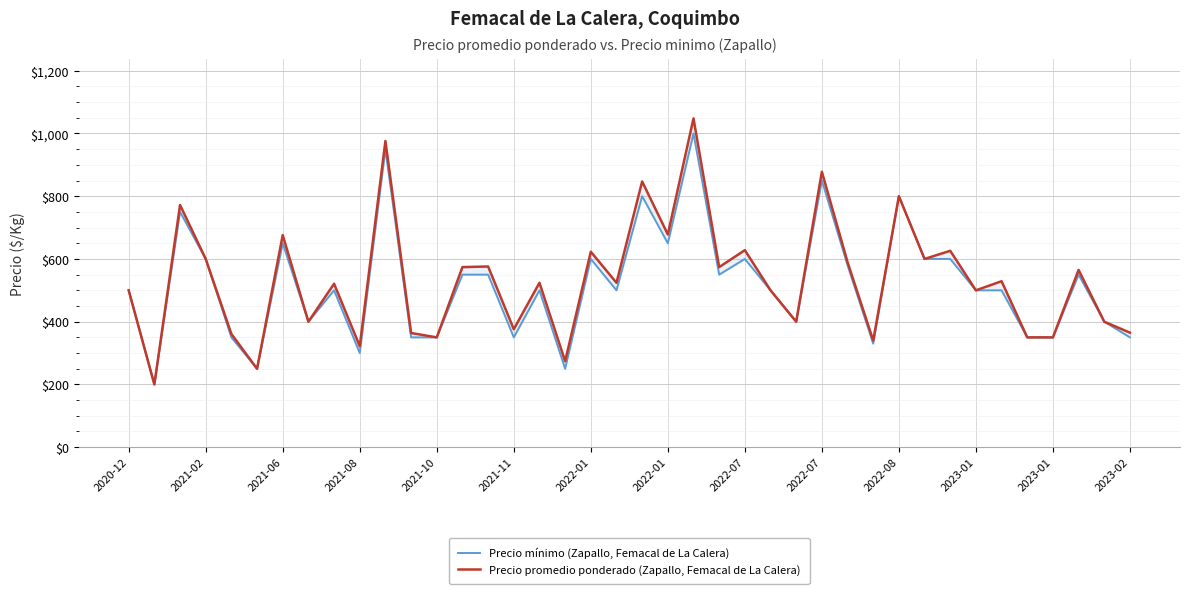

In Precio mínimo (Zapallo, Femacal de La Calera), how many points are lower than both neighbors (excluding endpoints)?

11